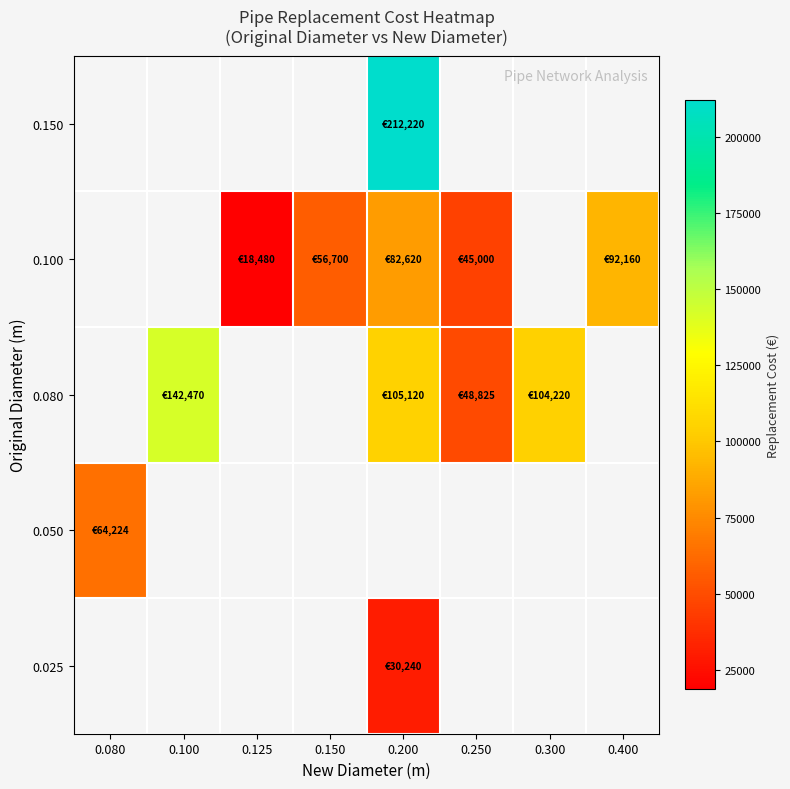

Which label corresponds to the largest value in the chart?

0.200